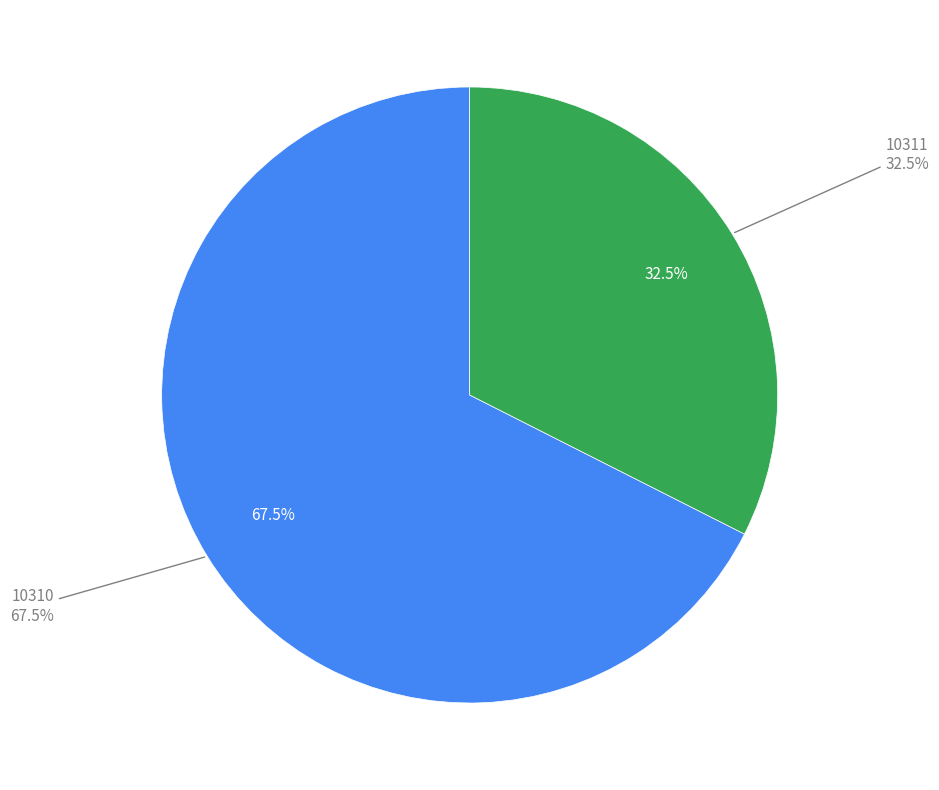

Approximately how many times larger is the value at 10310 compared to 10311?

2.1